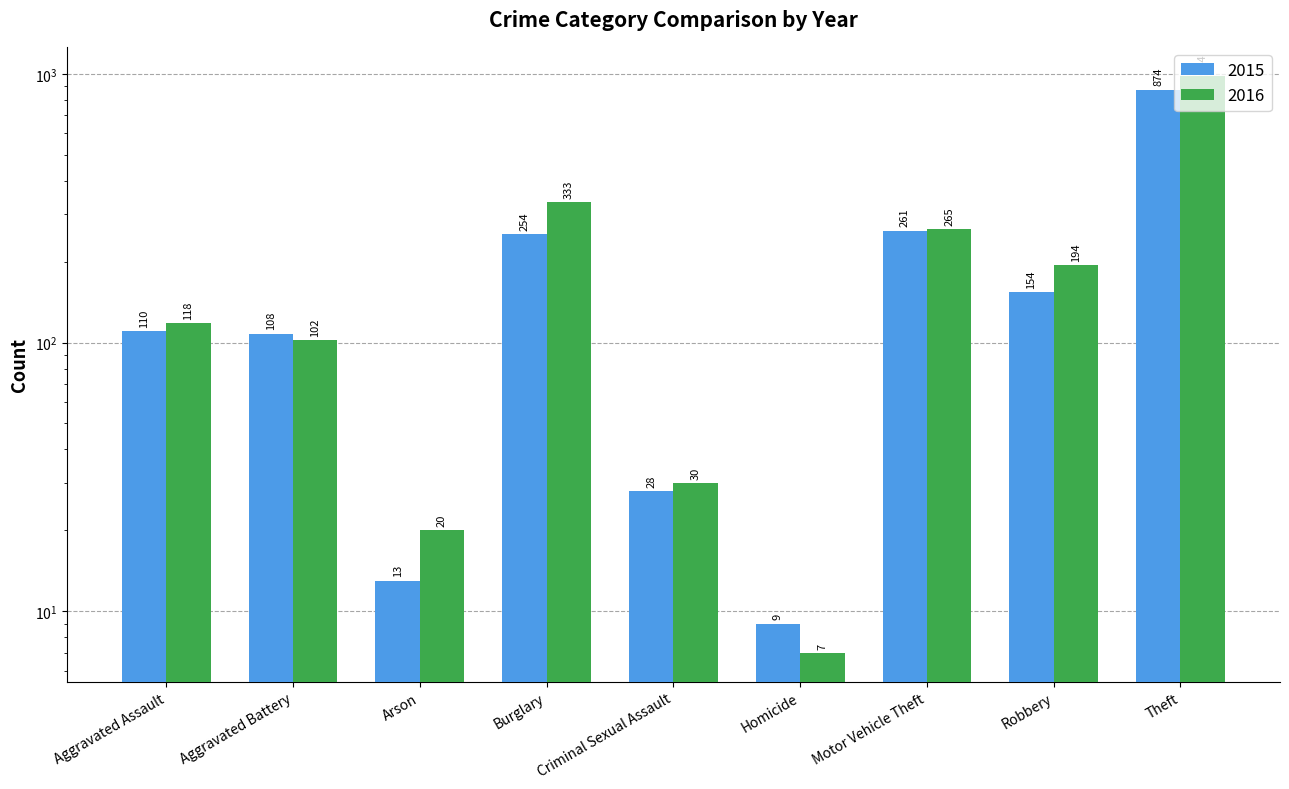

At Aggravated Assault, list the series in order from largest to smallest.

2016, 2015